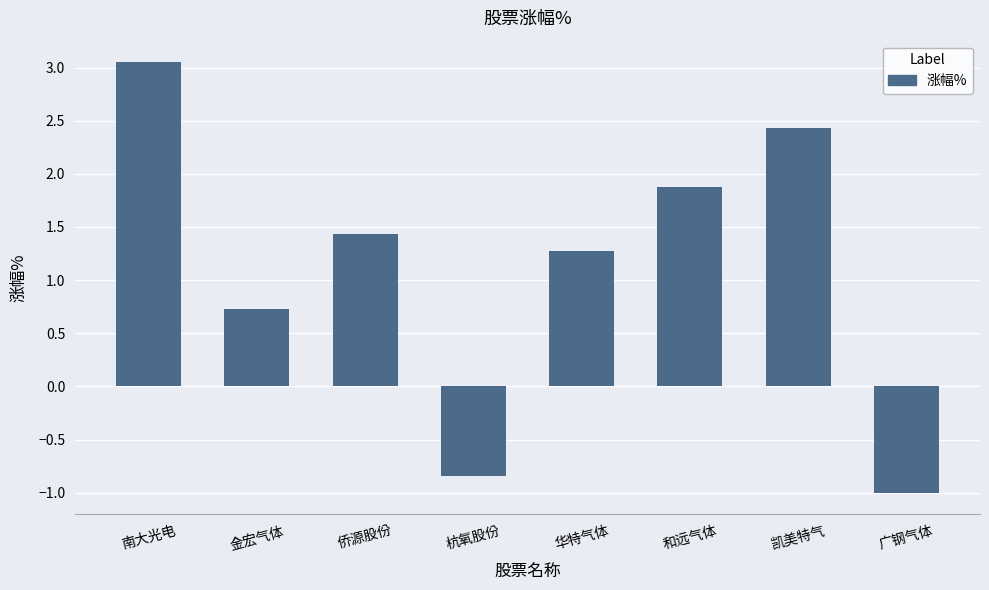

How many negative values are there?

2